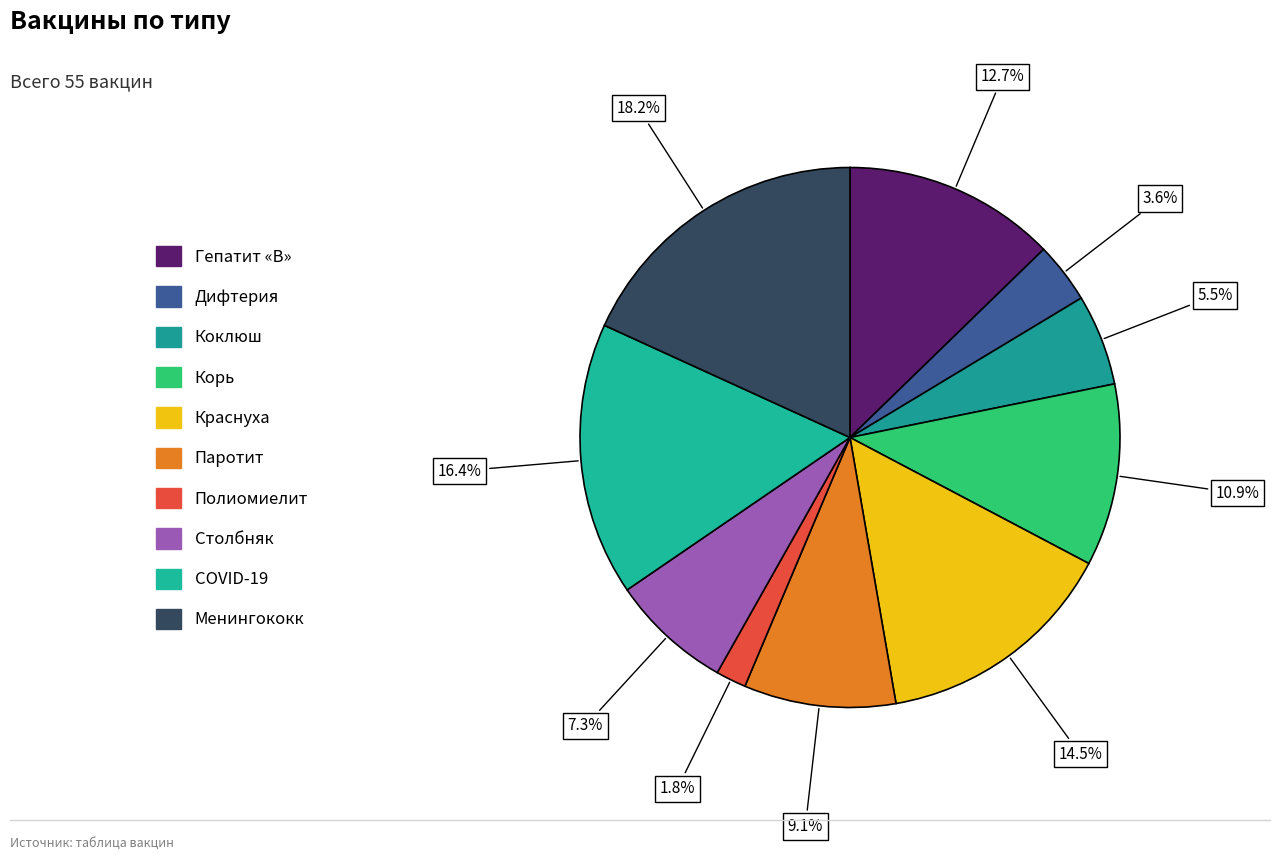

What is the change in value from Корь to Полиомиелит?

-5